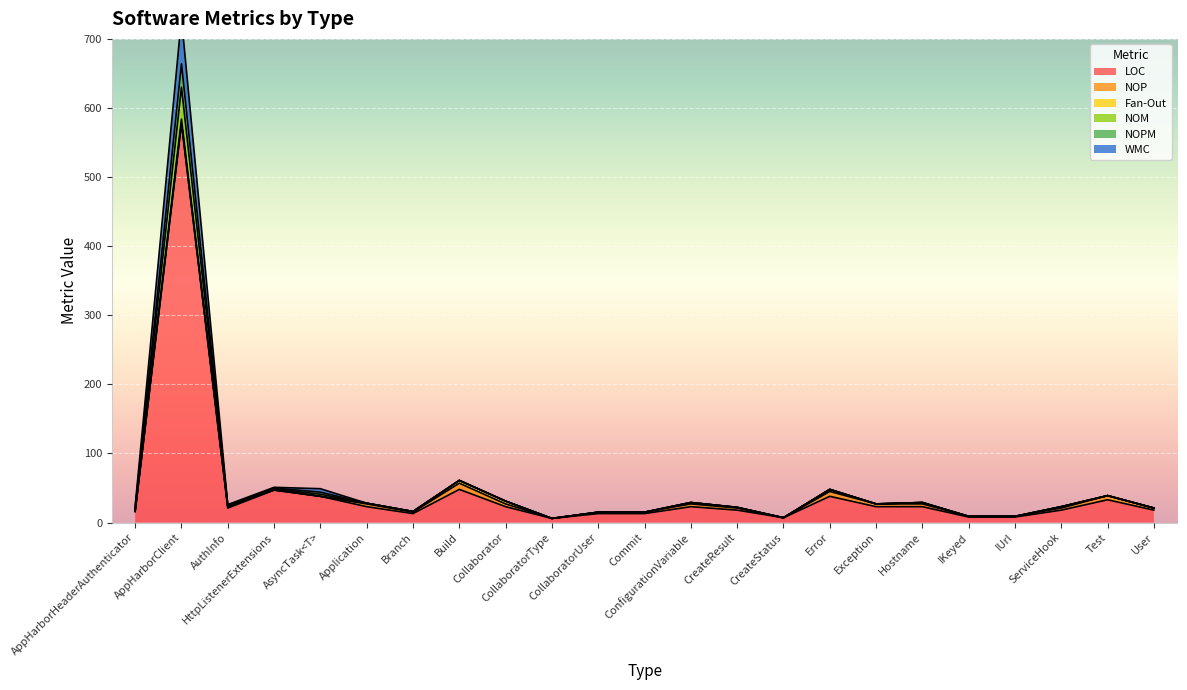

What is the minimum value for NOPM?

6